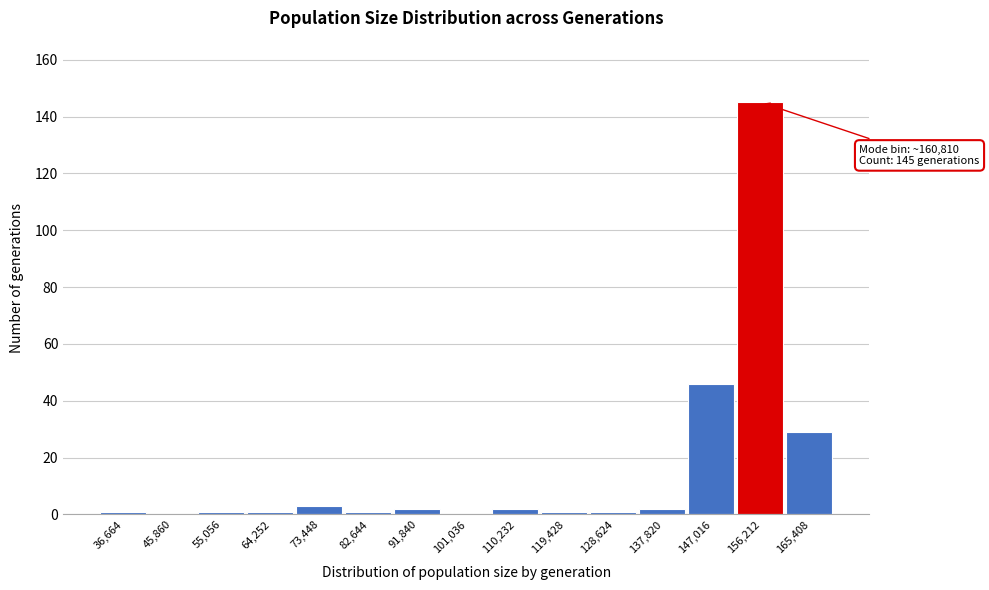

Reading left to right, list all the values displayed in this chart.

36,664=1	45,860=0	55,056=1	64,252=1	73,448=3	82,644=1	91,840=2	101,036=0	110,232=2	119,428=1	128,624=1	137,820=2	147,016=46	156,212=145	165,408=29